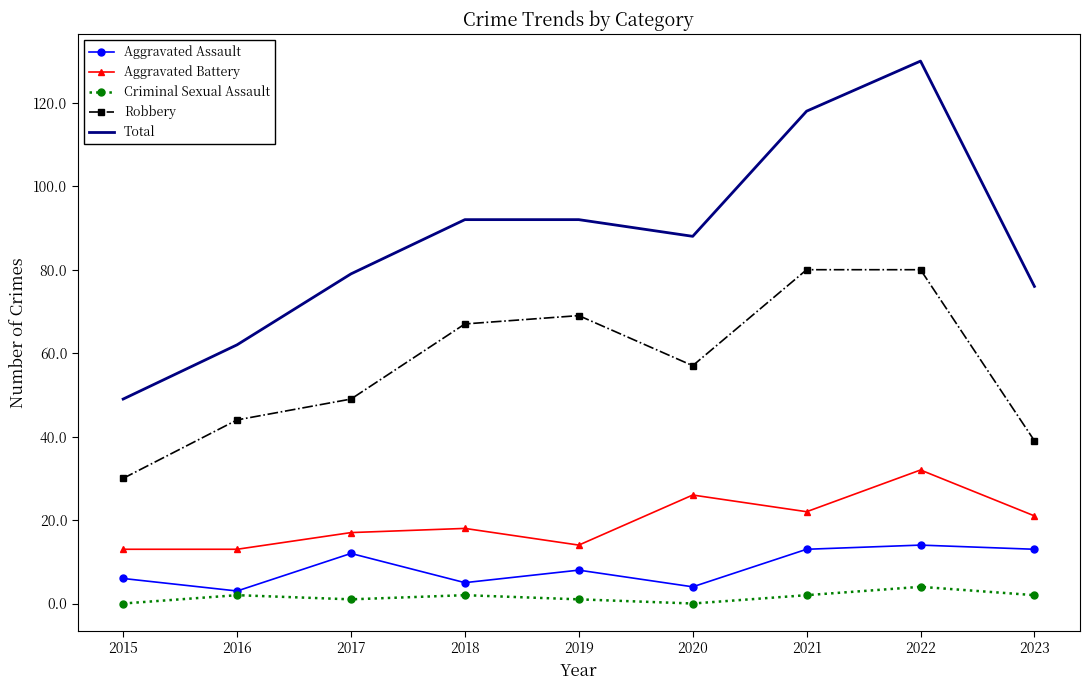

Between 2021 and 2022, which series saw the biggest shift?

Total